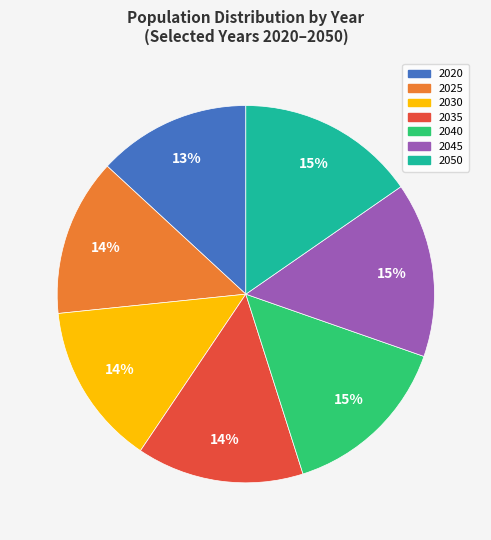

To the nearest percent, what is the difference between the largest and smallest slice percentages?

2%